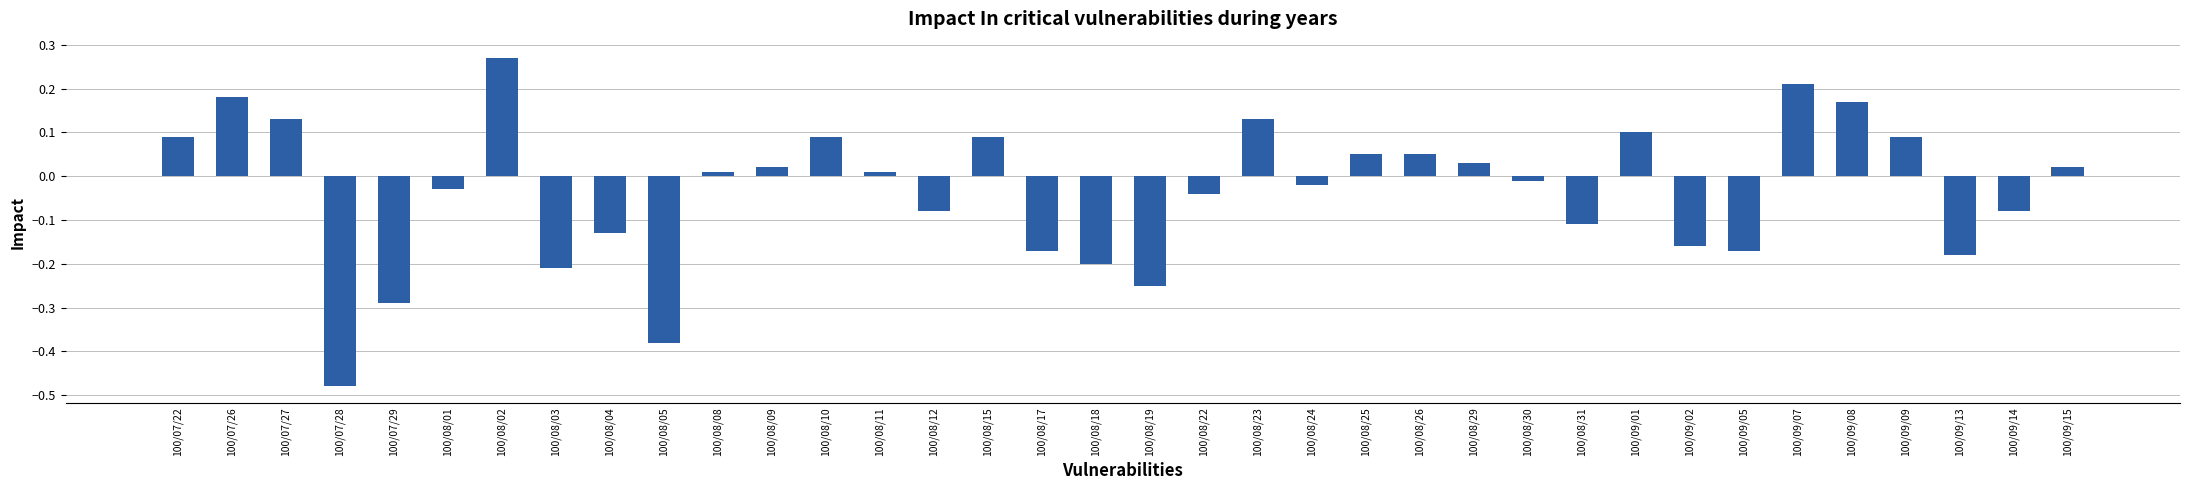

What is the label of the 25th bar from the left?

100/08/29